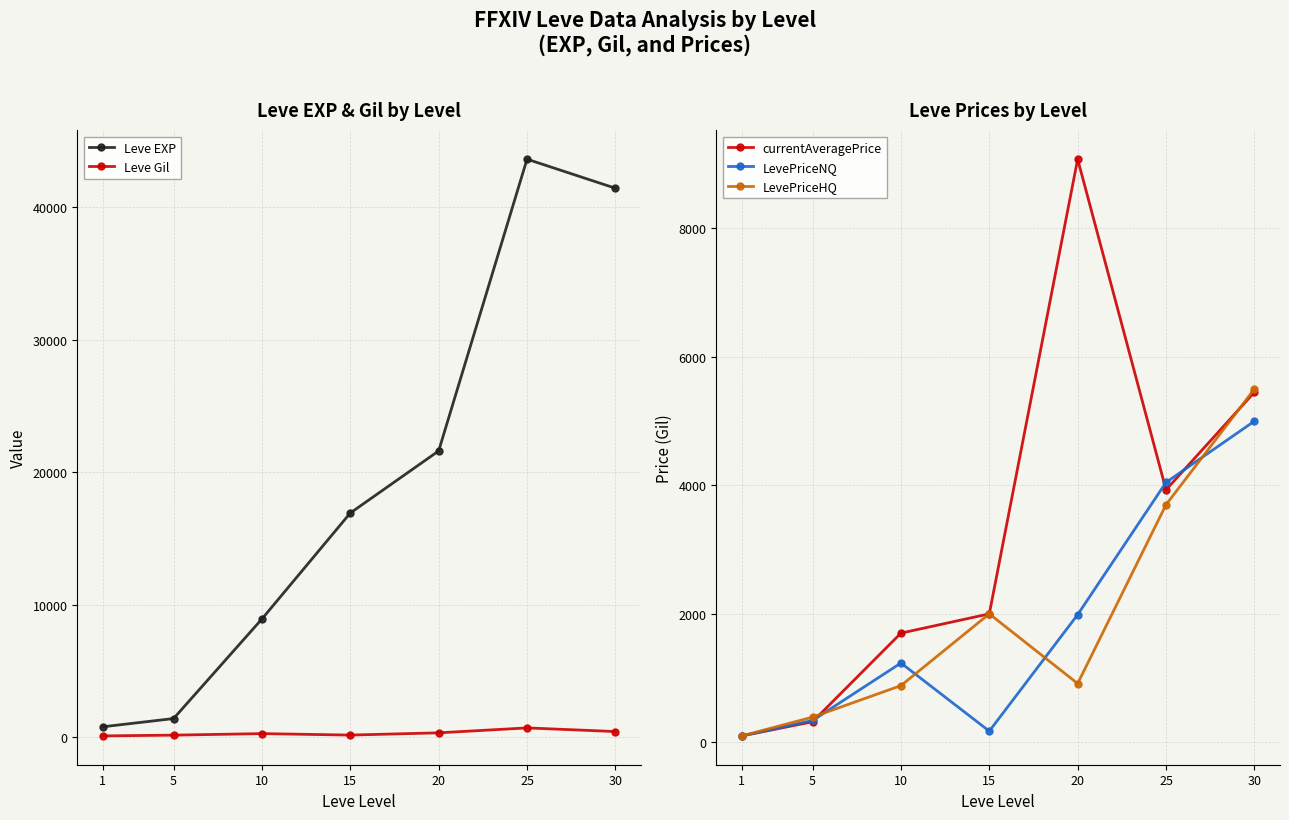

Reading right to left, list all the values displayed in this chart.

Leve EXP: 30=41410.0	25=43600.0	20=21600.0	15=16920.0	10=8930.0	5=1420.0	1=800.0
Leve Gil: 30=440.0	25=715.0	20=344.0	15=174.0	10=284.0	5=169.0	1=113.0
currentAveragePrice: 30=5450.0	25=3931.0	20=9079.0	15=2000.0	10=1700.0	5=319.9	1=100.0
LevePriceNQ: 30=5000.0	25=4046.8	20=1987.5	15=174.0	10=1234.5	5=340.0	1=100.0
LevePriceHQ: 30=5500.0	25=3699.5	20=915.0	15=2000.0	10=882.8	5=392.3	1=100.0